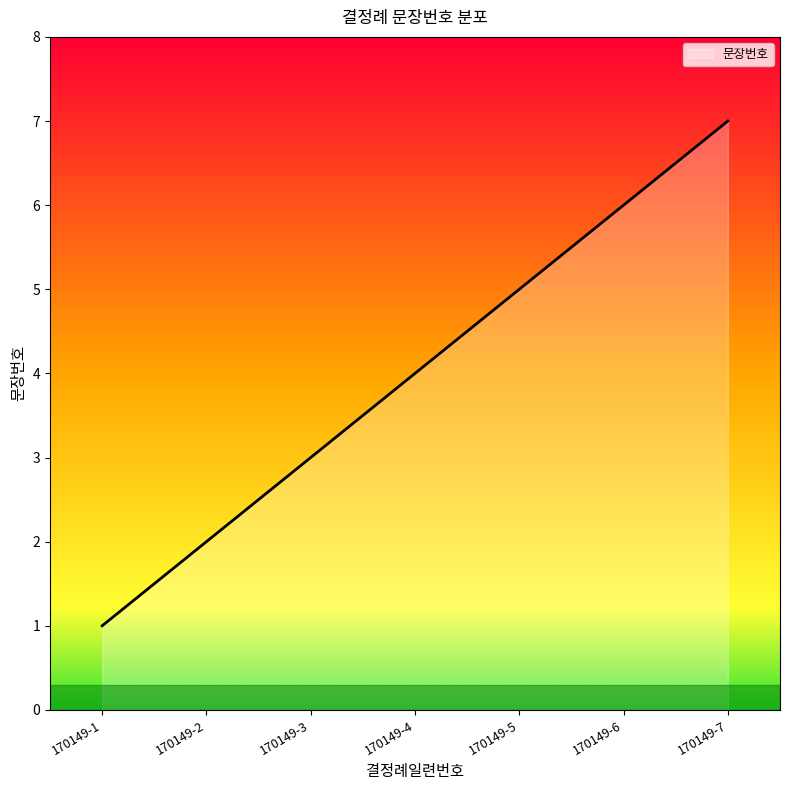

What is the difference between the maximum and minimum values?

6.0